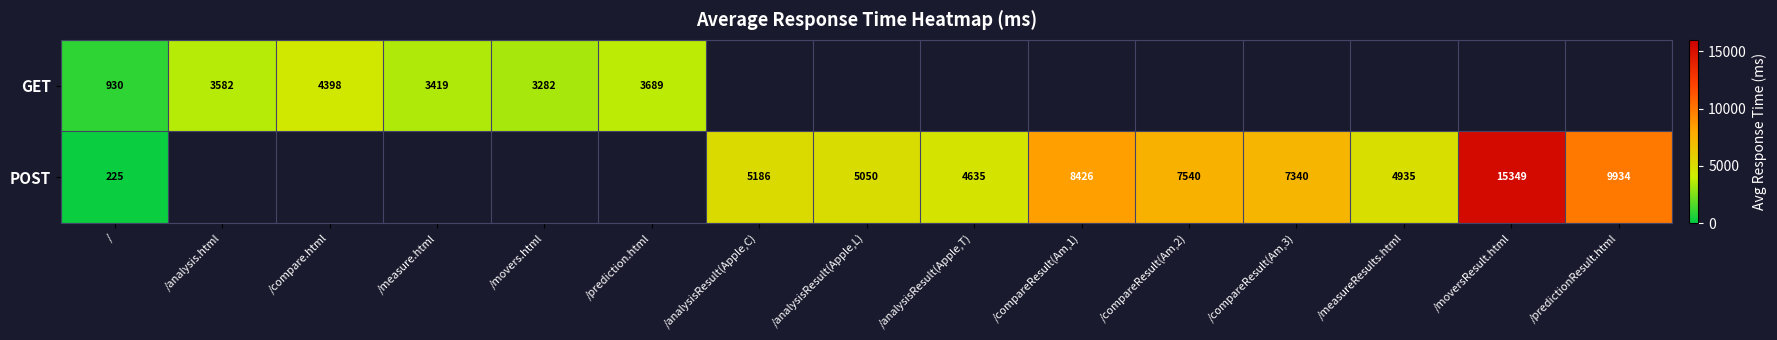

At which category does the chart reach its peak across all series?

/moversResult.html